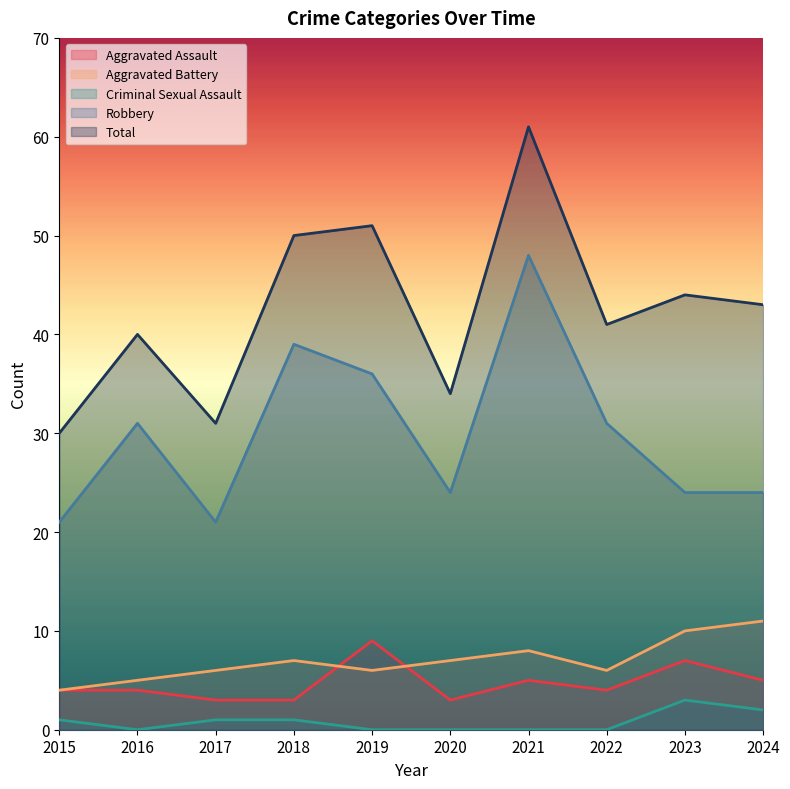

What is the value of the Robbery point at the 8th from the left?

31